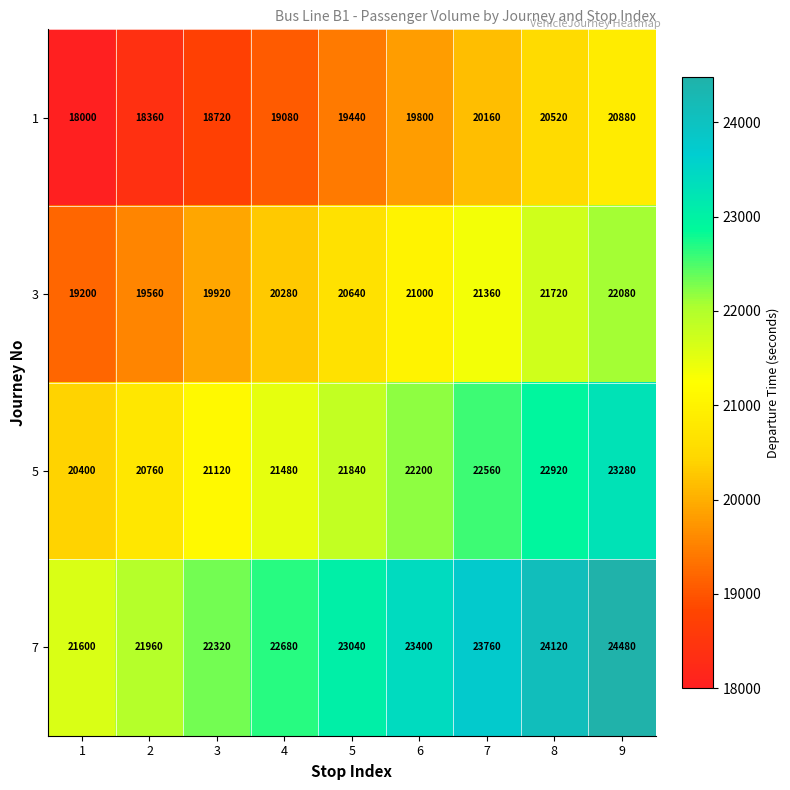

Rank the series at 1 from highest to lowest value.

7, 5, 3, 1